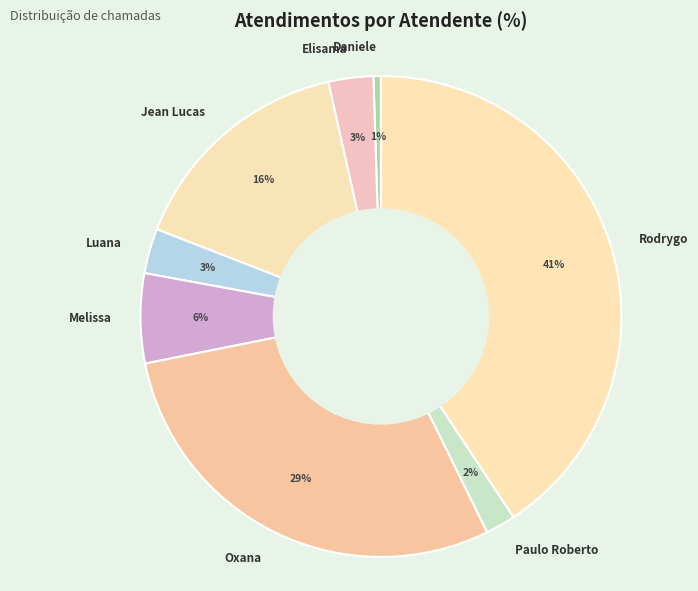

Between Daniele and Luana, which is larger?

Luana